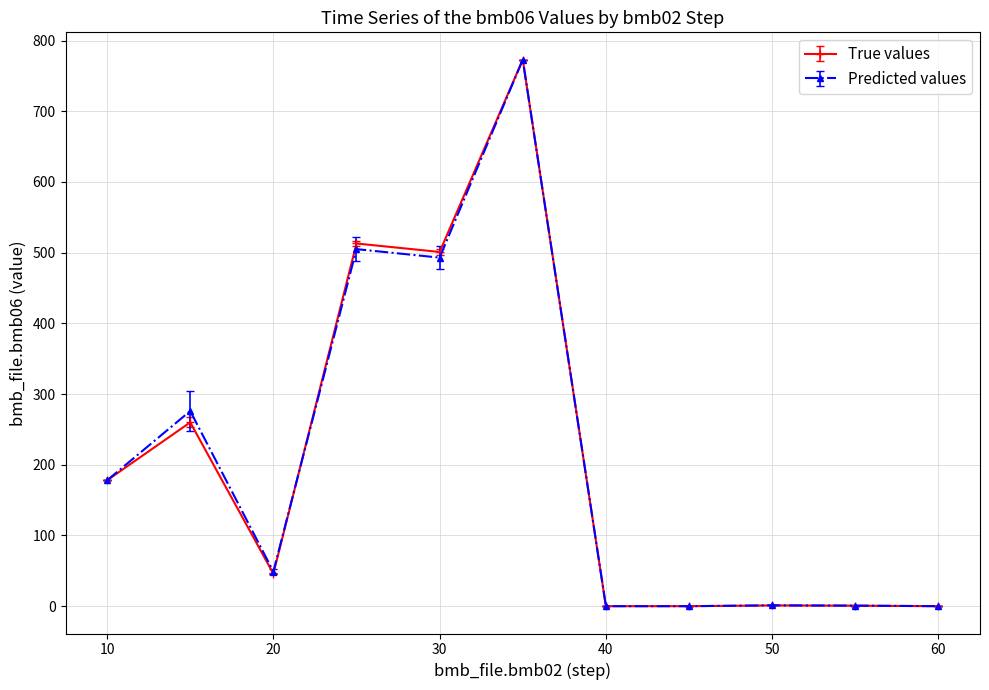

At how many categories does at least one series exceed 464?

3